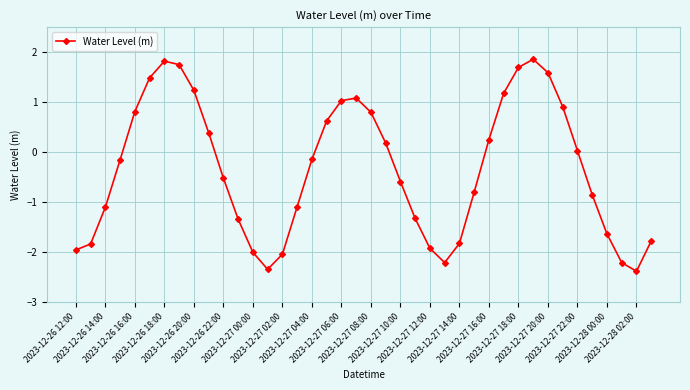

How many values are below 0?

22